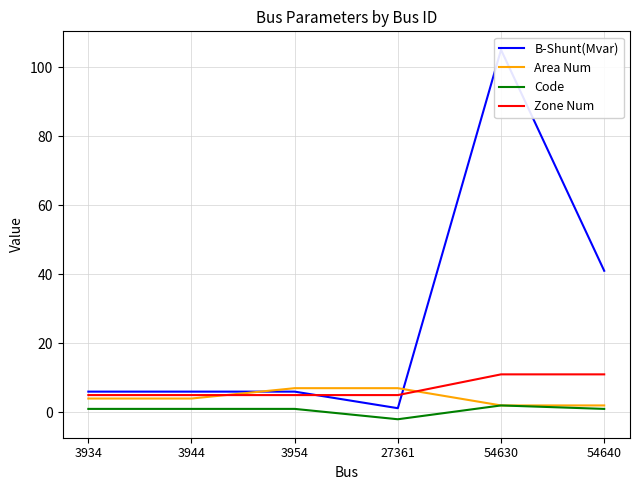

At which label does Area Num first exceed 4?

3954